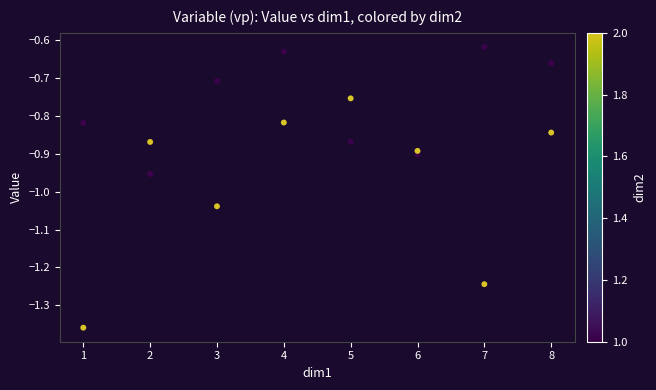

What is the range of X values (max minus min)?

7.0